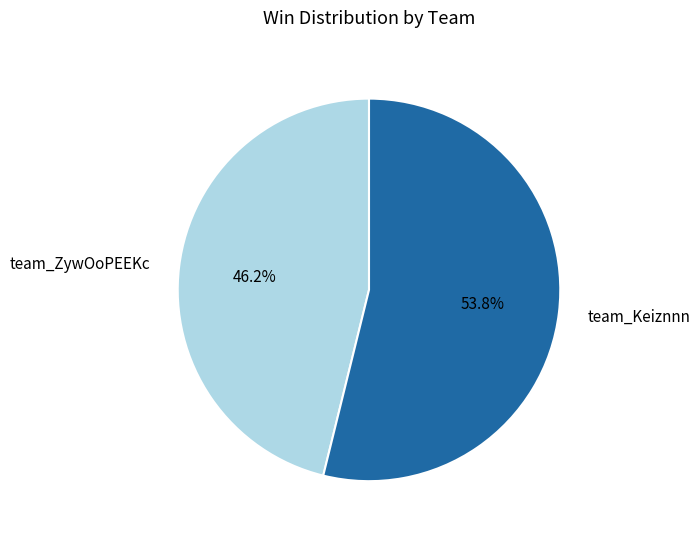

Combined, what portion of the pie is team_ZywOoPEEKc and team_Keiznnn?

100.0%